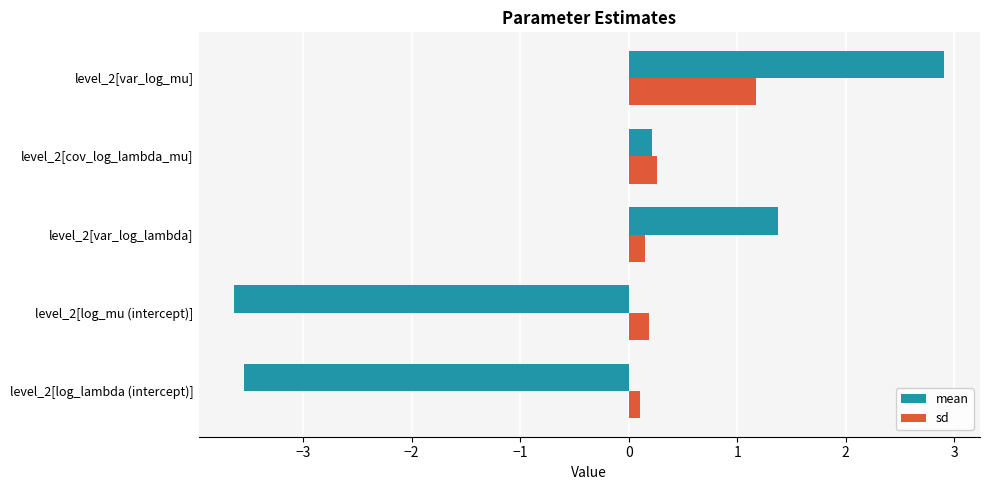

Which series has the widest spread of values?

mean